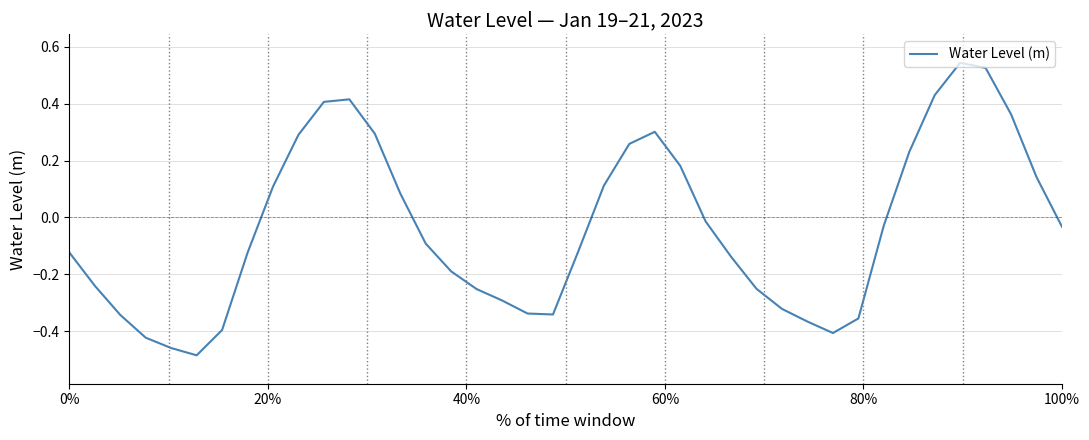

What is the difference between the maximum and minimum values?

1.0